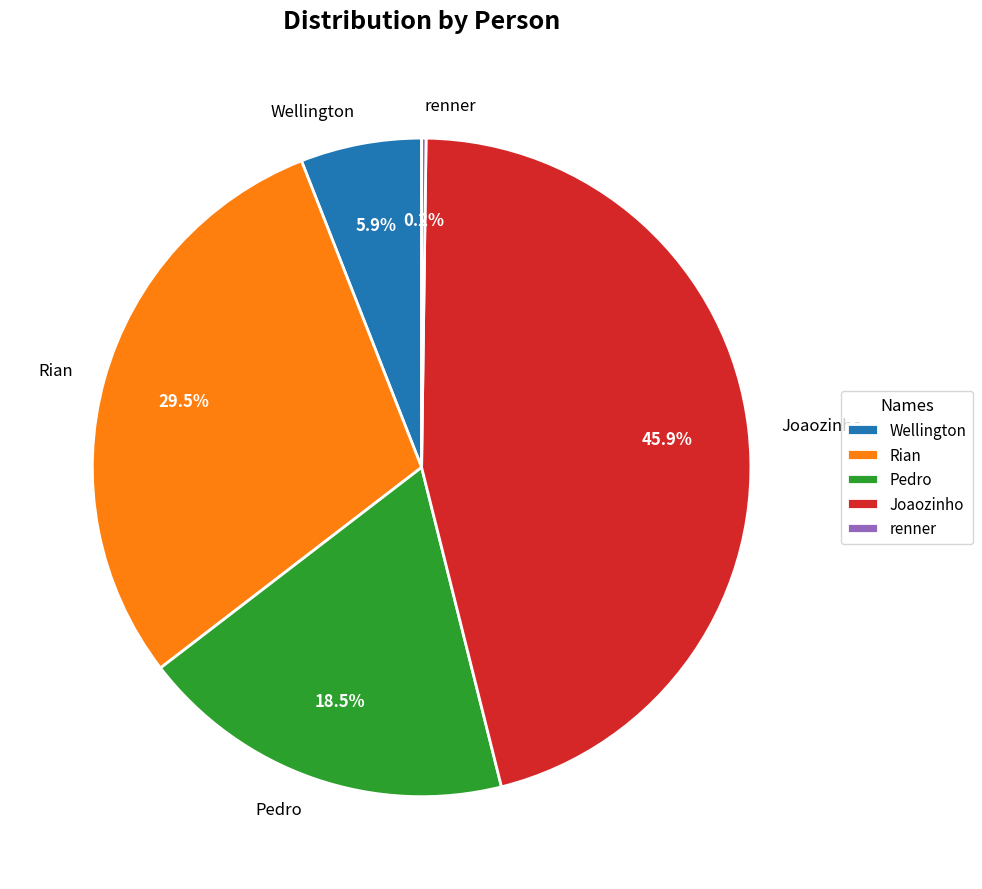

Does Joaozinho represent more than half of the total?

No